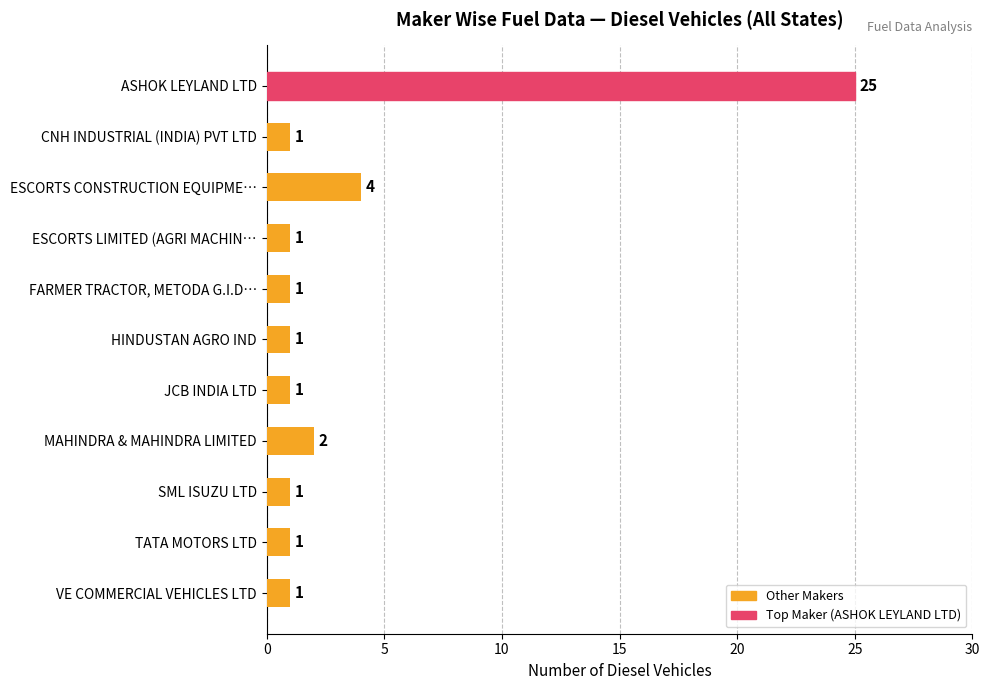

At which label is the value closest to 13?

ESCORTS CONSTRUCTION EQUIPME…